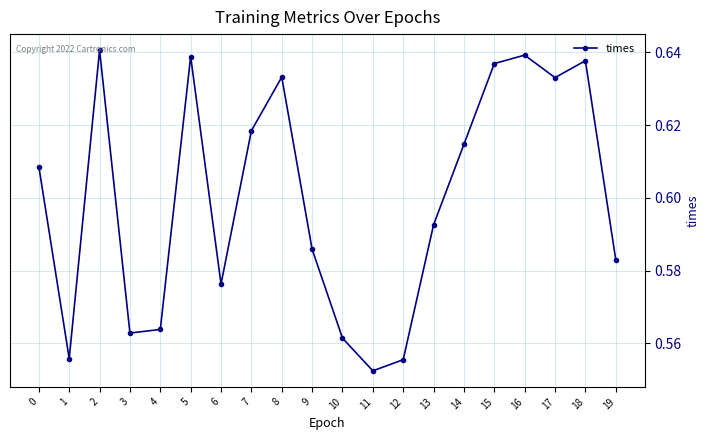

At which category does the data reach its first local peak?

2